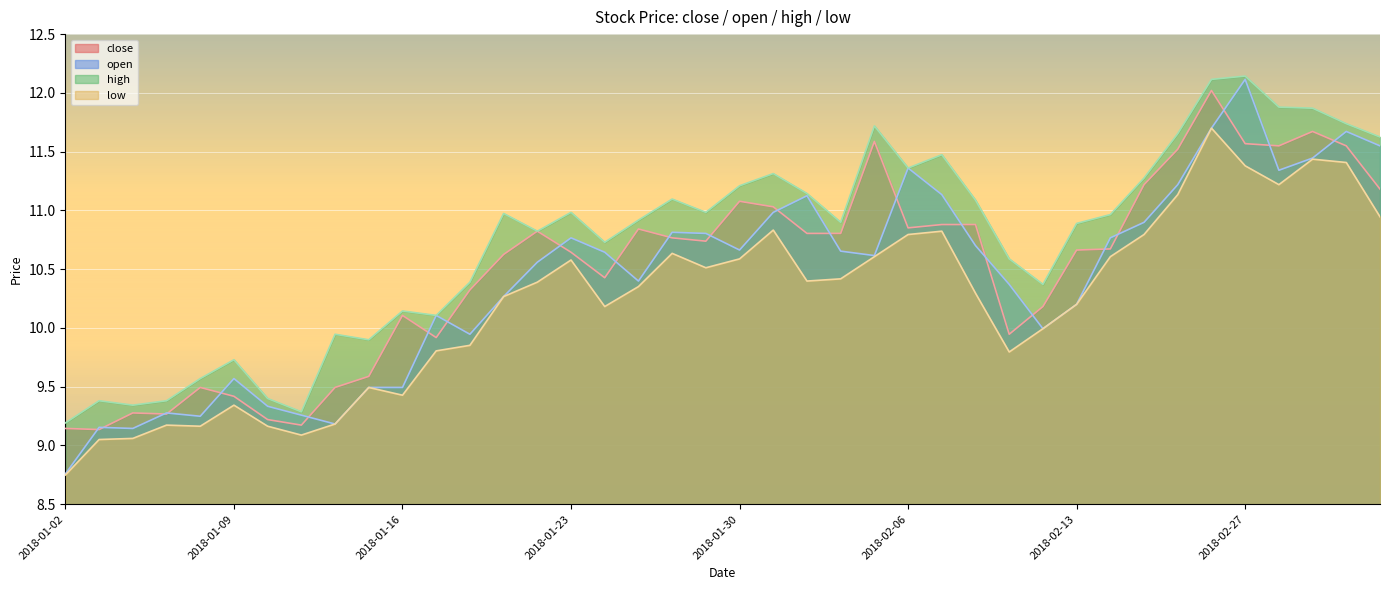

The low series shows 4.4 at 2018-02-14. True or false?

False